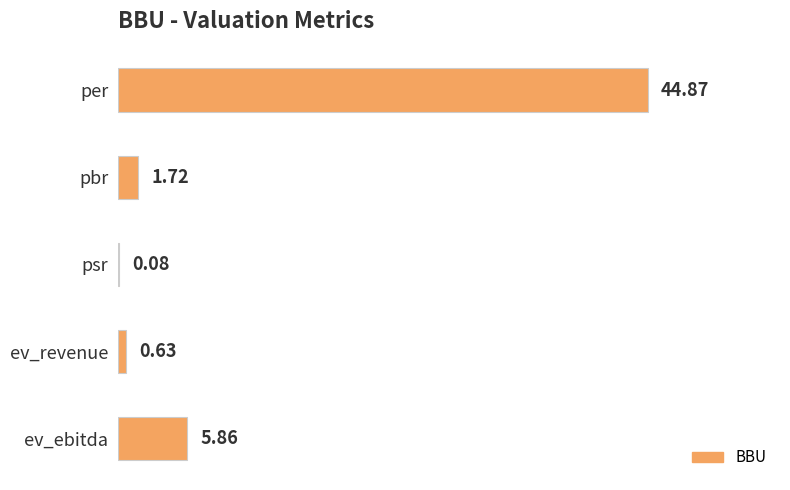

Where is the data nearest to the value 22?

ev_ebitda